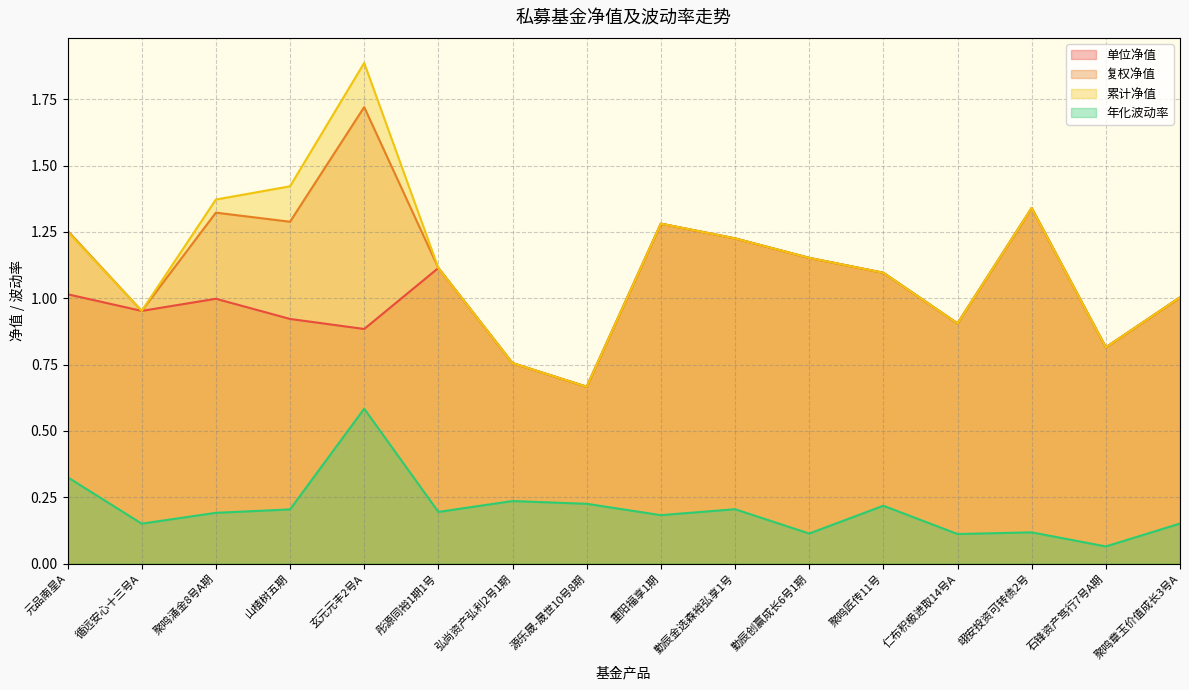

What is the label of the 12th point from the left?

聚鸣匠传11号